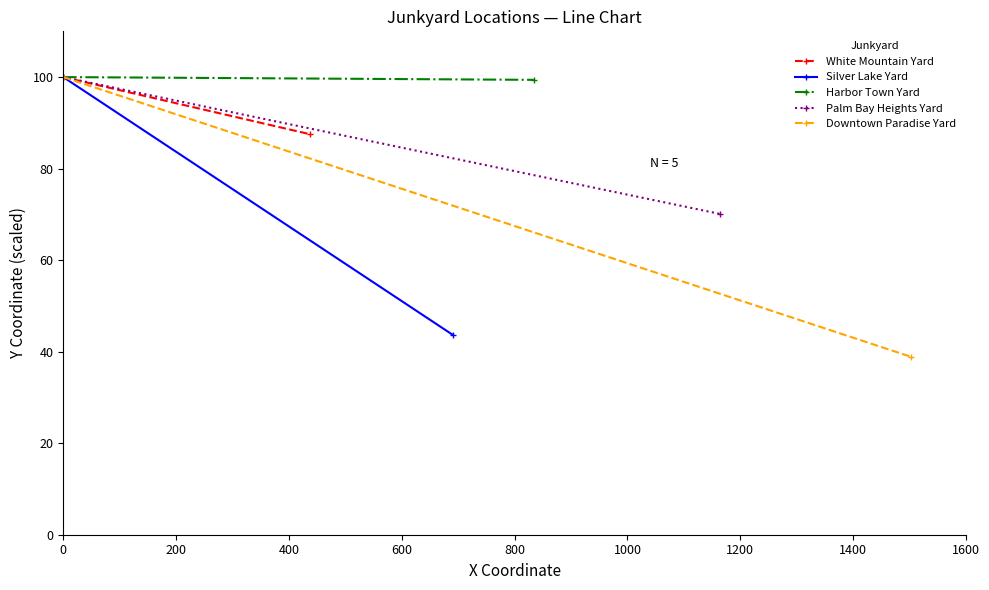

Reading left to right, what are all the values shown in this chart?

White Mountain Yard: 100.0	87.5
Silver Lake Yard: 100.0	43.7
Harbor Town Yard: 100.0	99.4
Palm Bay Heights Yard: 100.0	70.1
Downtown Paradise Yard: 100.0	38.9